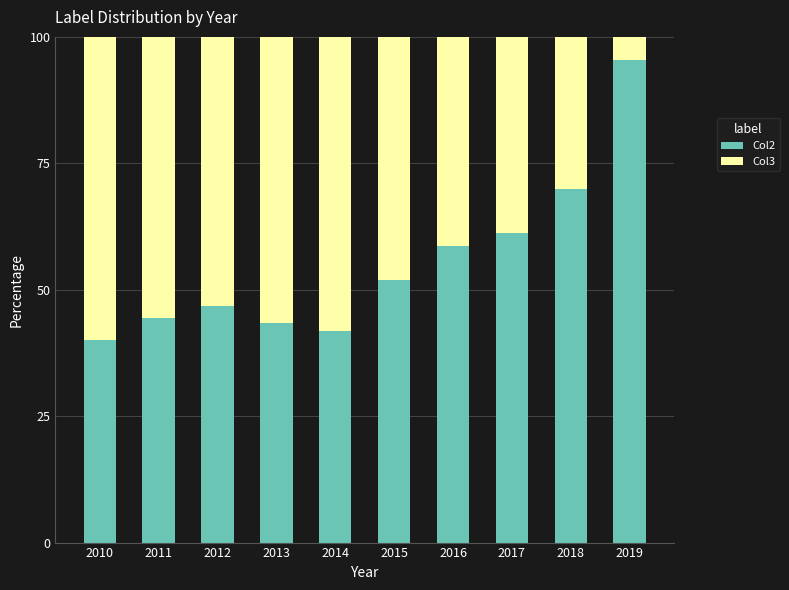

Read the Col2 value at 2010.

40.1